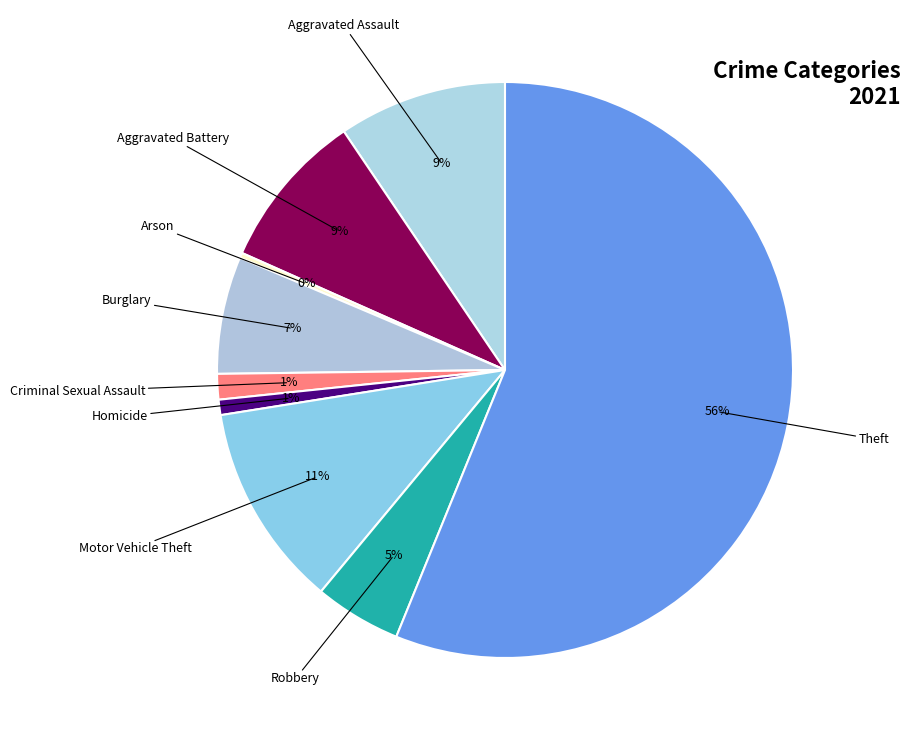

How many segments does this pie chart have?

9